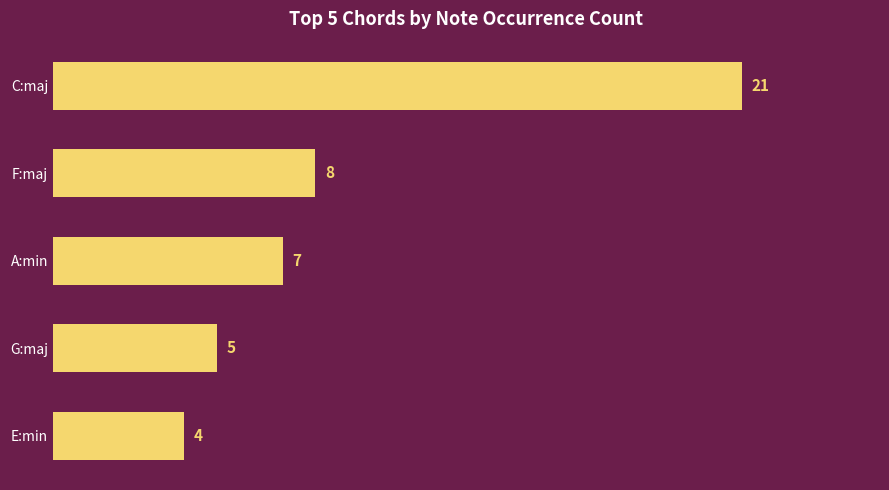

At which label is the value closest to 12?

F:maj